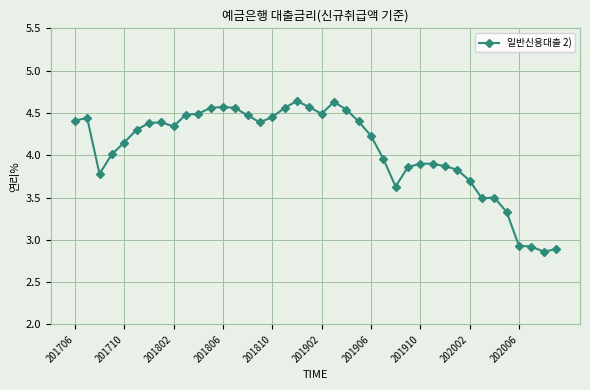

True or false: there are more than 1 points higher than both neighbors.

True